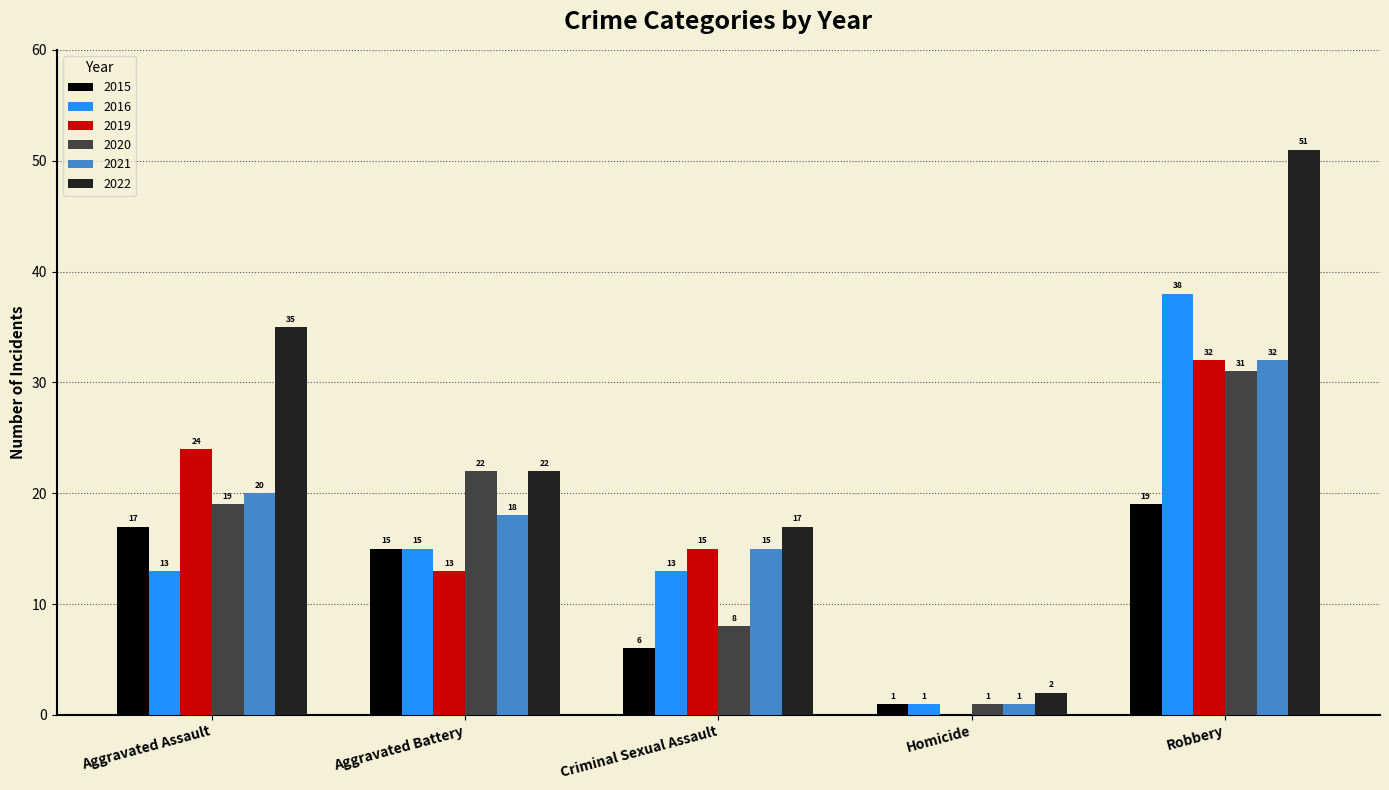

At which category is the sum across all series the highest?

Robbery